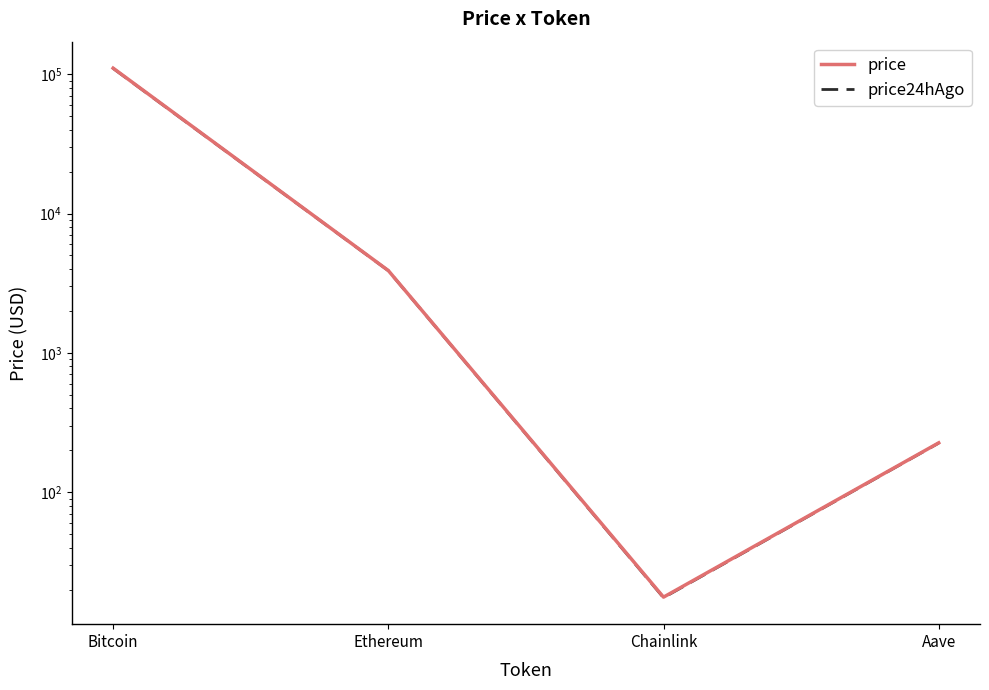

At which category does the chart reach its minimum across all series?

Chainlink